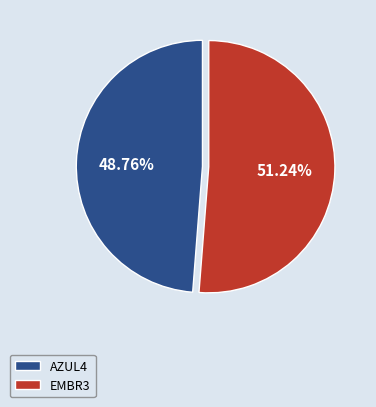

To the nearest percent, what is the difference between the EMBR3 and AZUL4 slice percentages?

2%